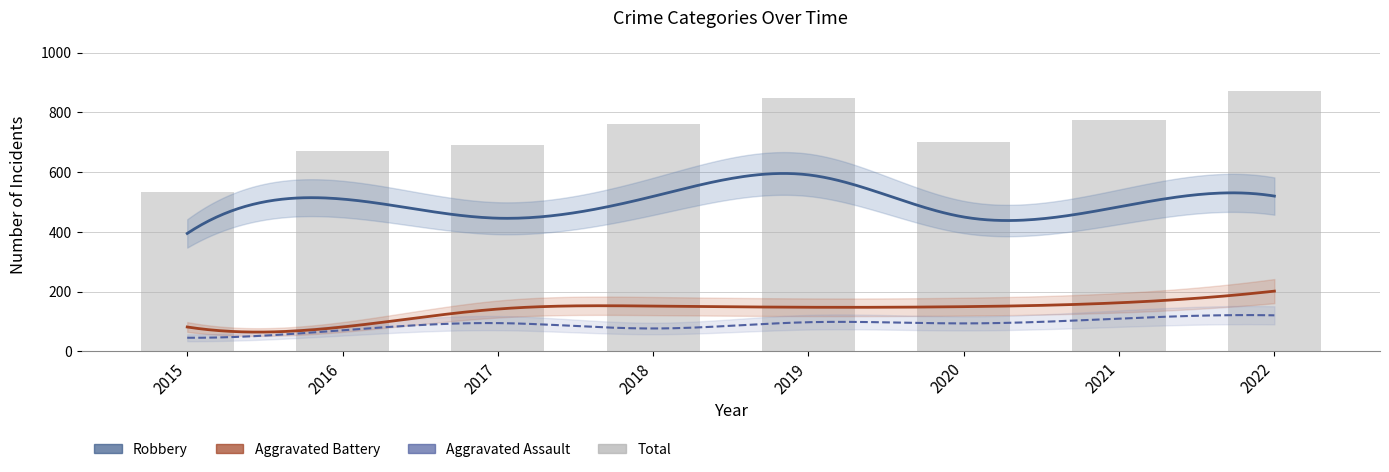

What is the difference between the Total values at 2019 and 2017?

155